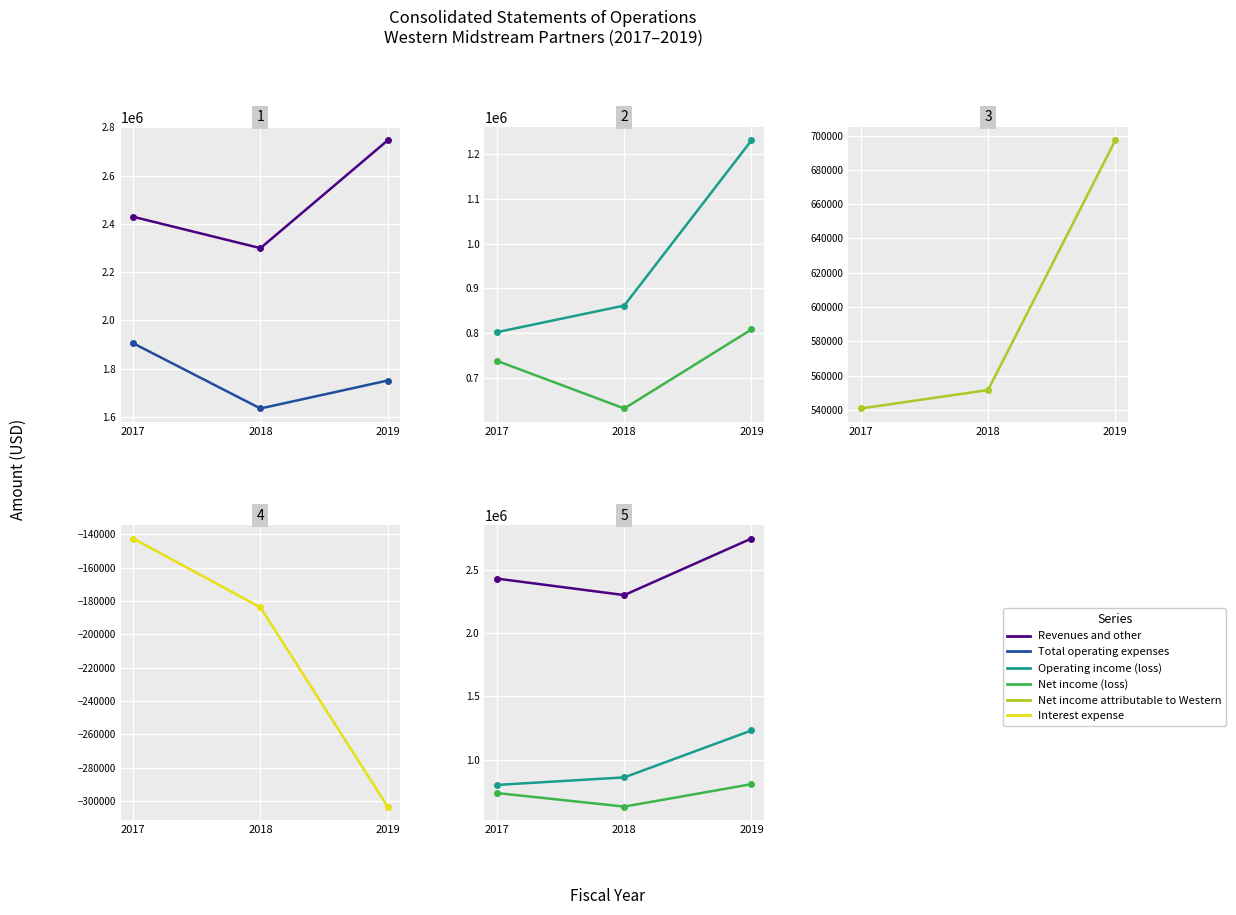

What is the difference between the second highest and minimum values in the Operating income (loss) series?

59584